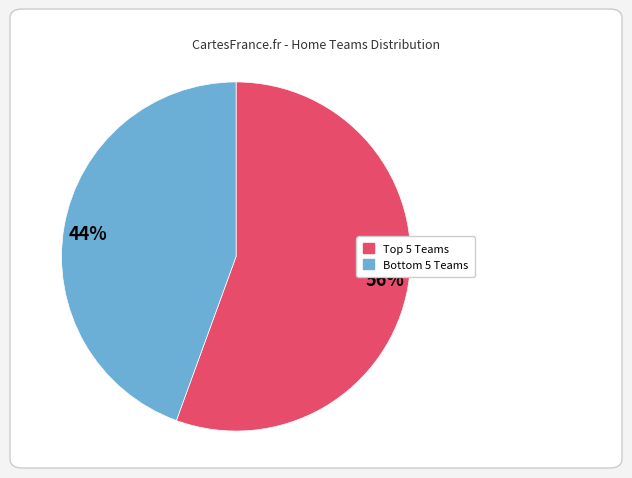

To the nearest percent, what is the average slice percentage?

50%